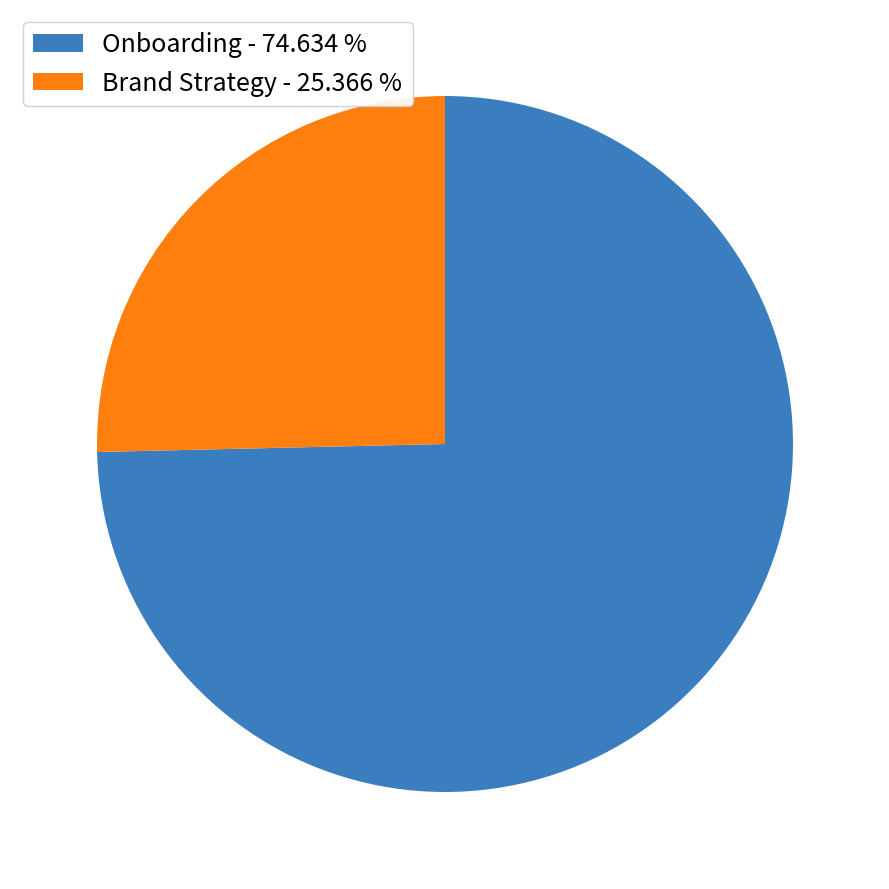

Combined, do Onboarding - 74.634 % and Brand Strategy - 25.366 % account for over 50%?

Yes